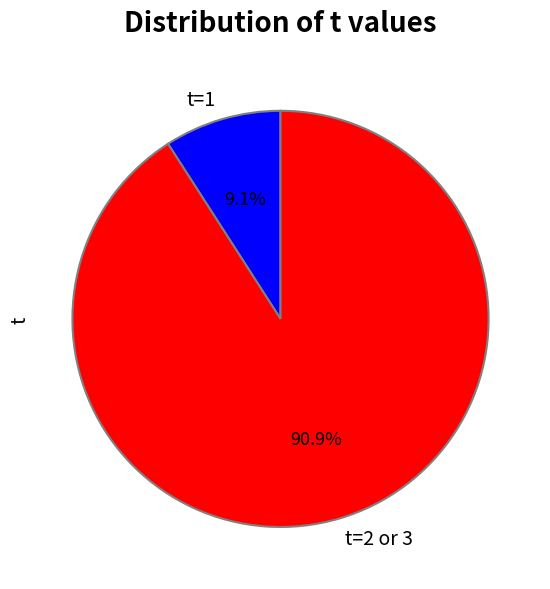

Which slice is the largest?

t=2 or 3